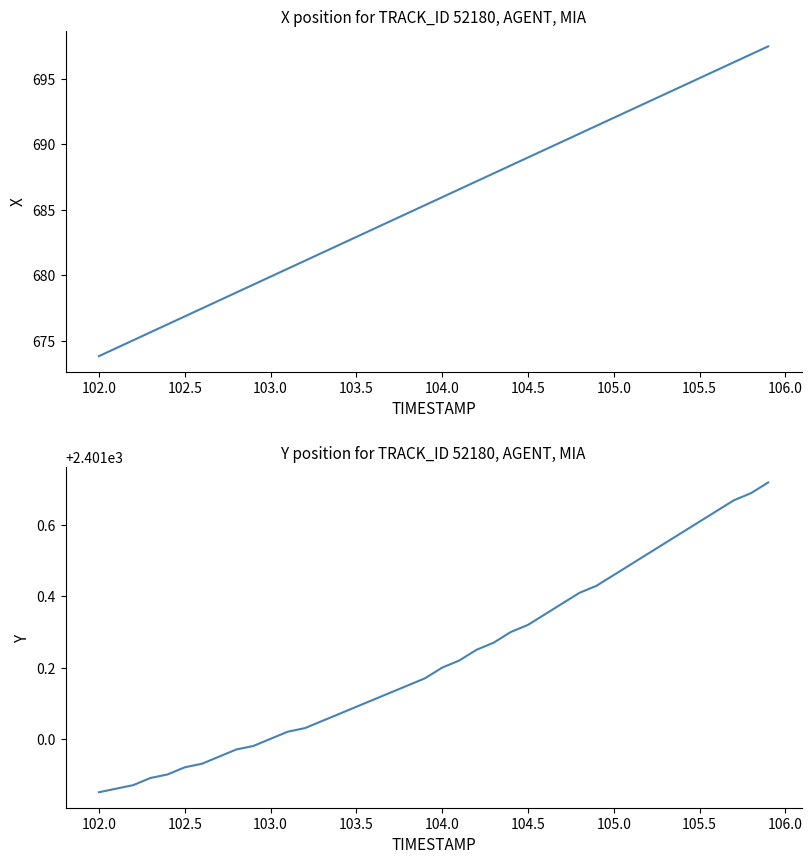

True or false: Y and X cross at least once.

False